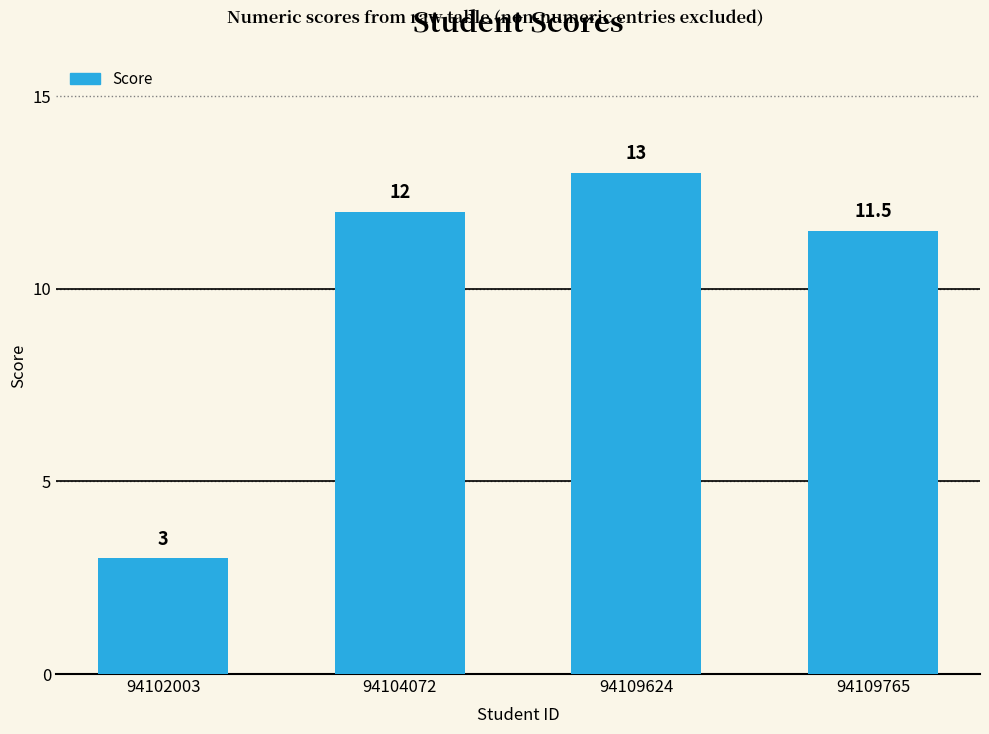

Between 94102003 and 94109765, which is larger?

94109765